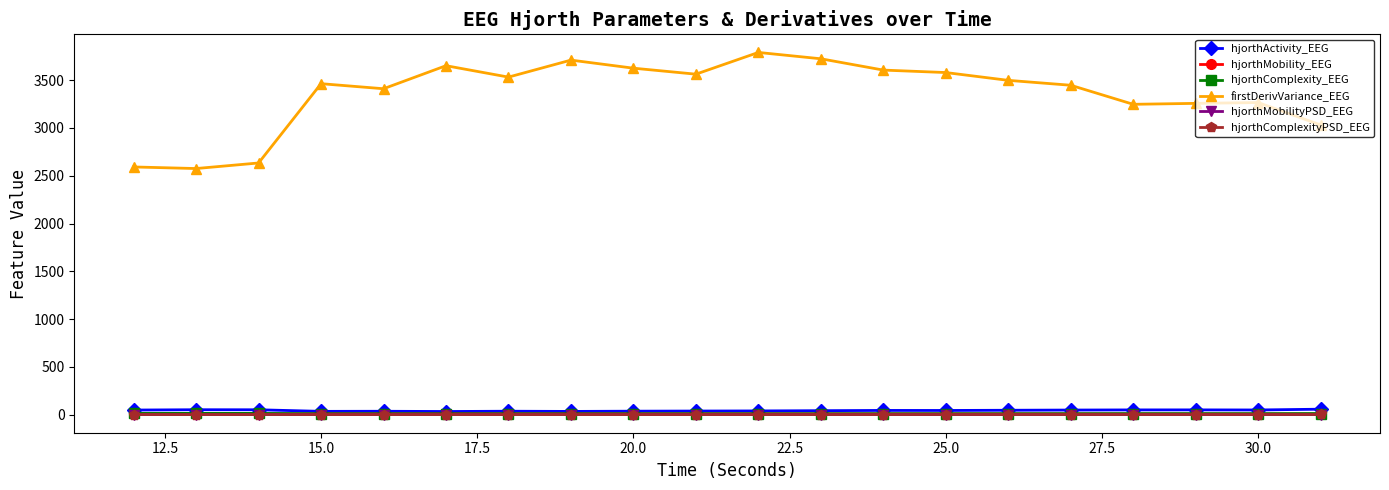

What is the maximum value for firstDerivVariance_EEG?

3790.1